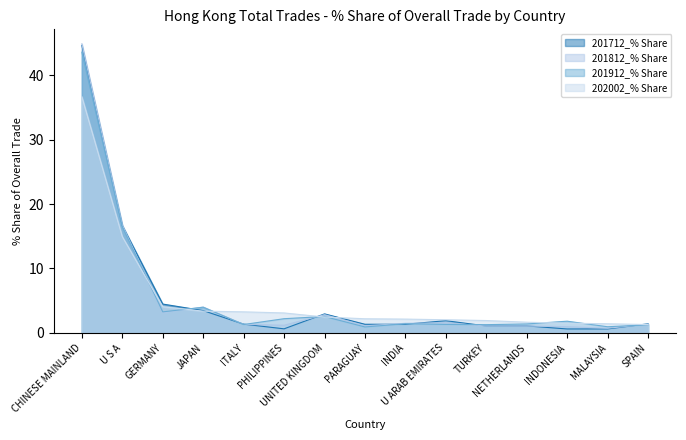

Where is 201812_% Share nearest to the value 22?

U S A